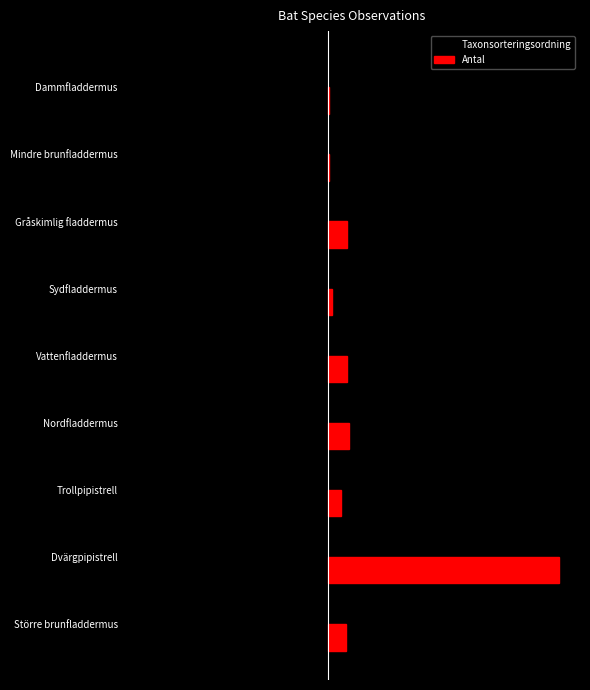

How many distinct data groups are displayed?

2